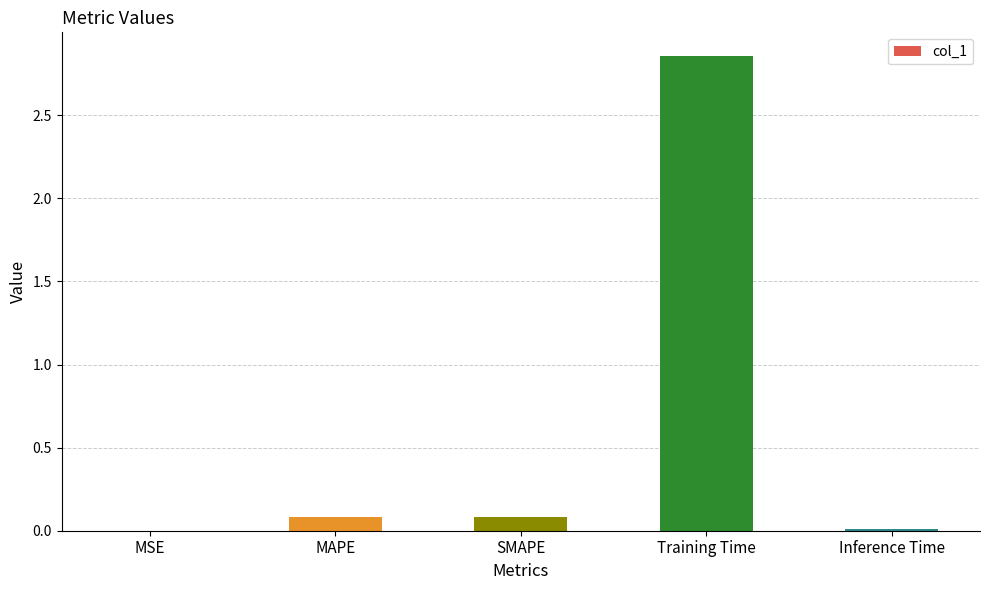

What is the sum of all values?

3.0